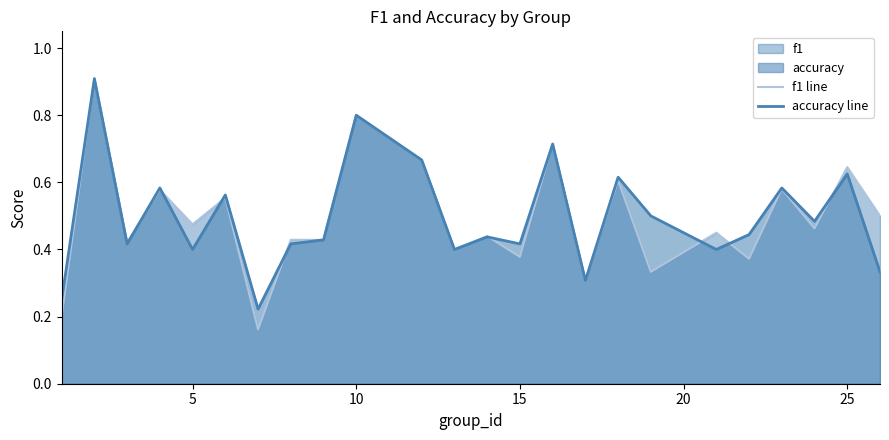

How many distinct data groups are displayed?

2